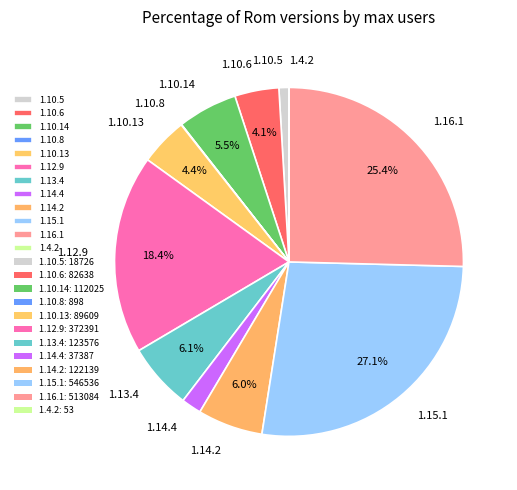

What is the ratio of the value at 1.14.4 to the value at 1.10.13?

0.4